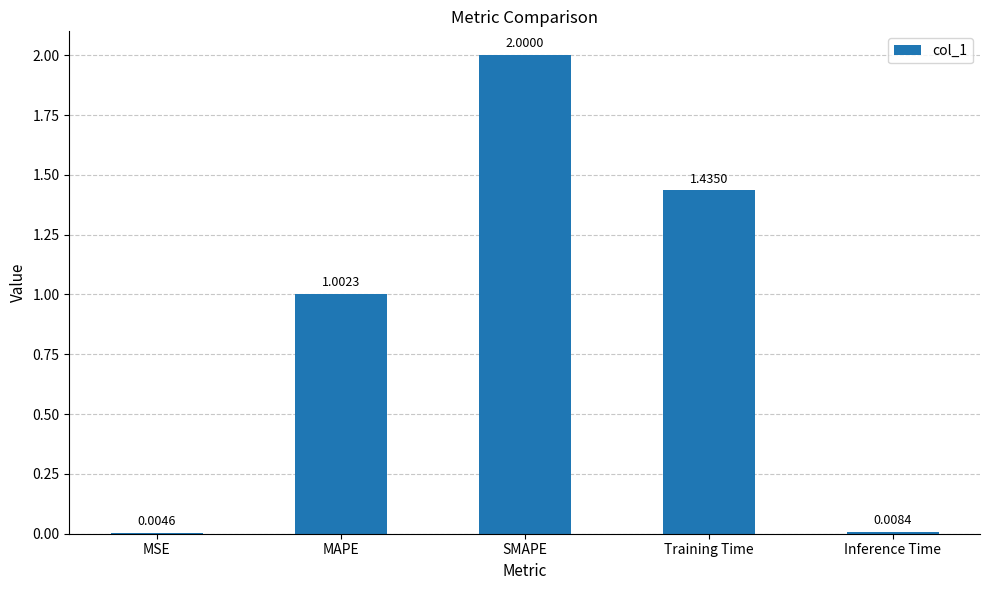

What is the sum of all values?

4.5